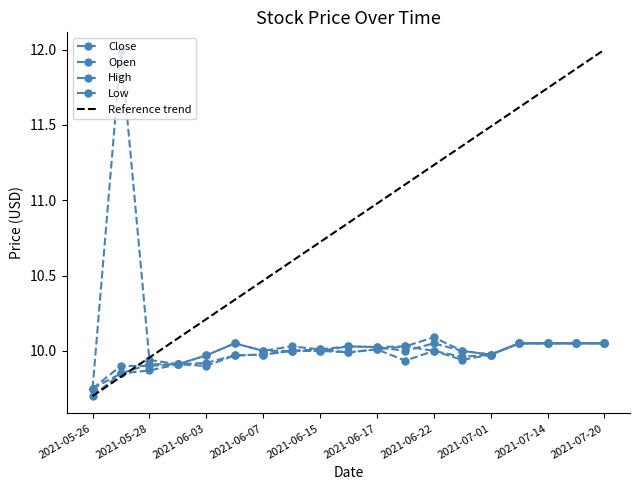

Which series has the largest range (max minus min)?

High